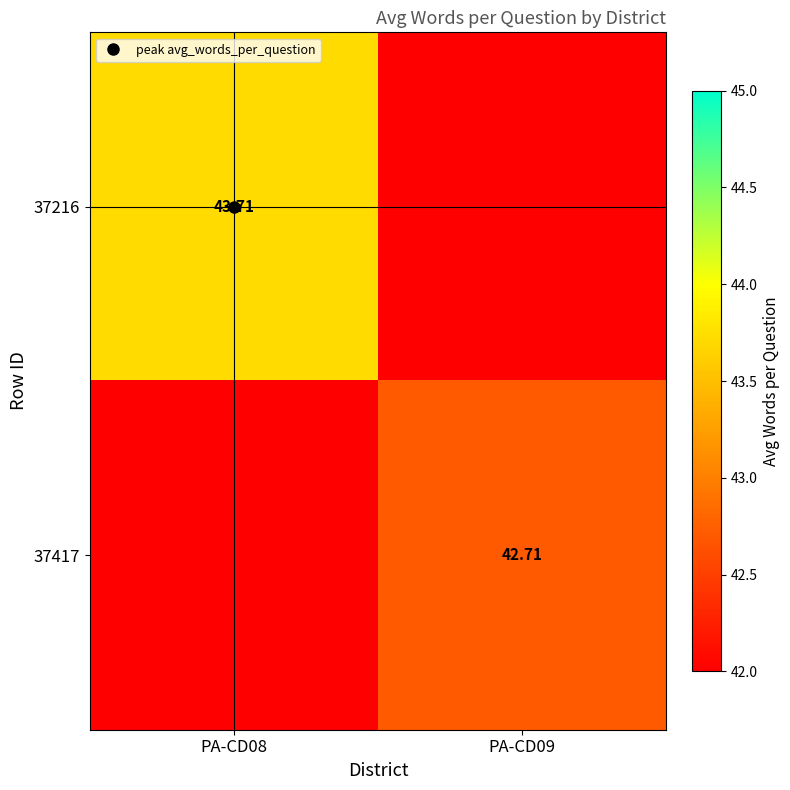

What is the average value of the 37417 series?

42.2